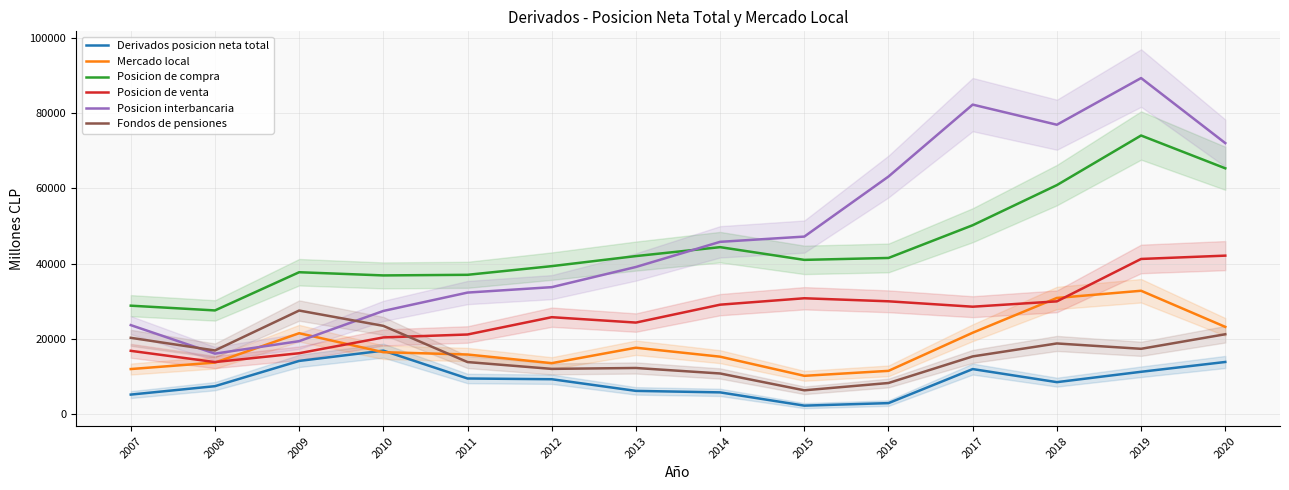

At which category does Fondos de pensiones reach its first local valley?

2008